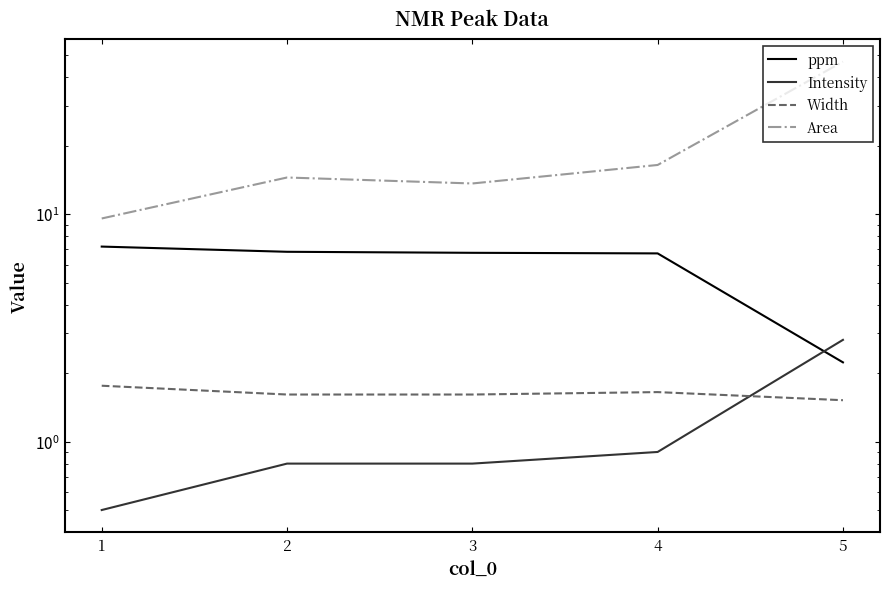

What is the difference between the maximum and second lowest values in the Width series?

0.1